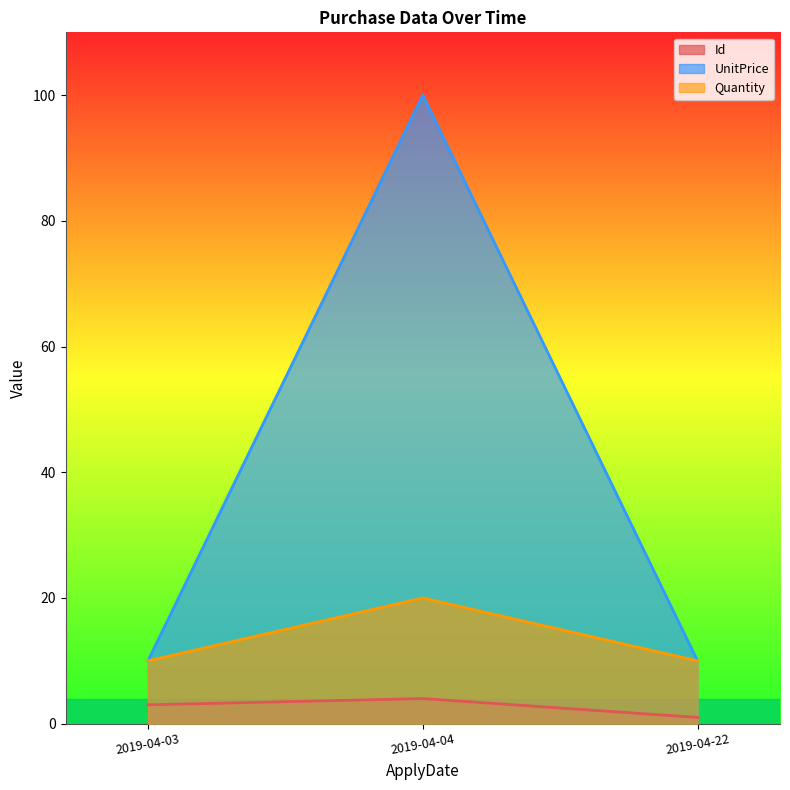

Which category has the highest value across all series?

2019-04-04